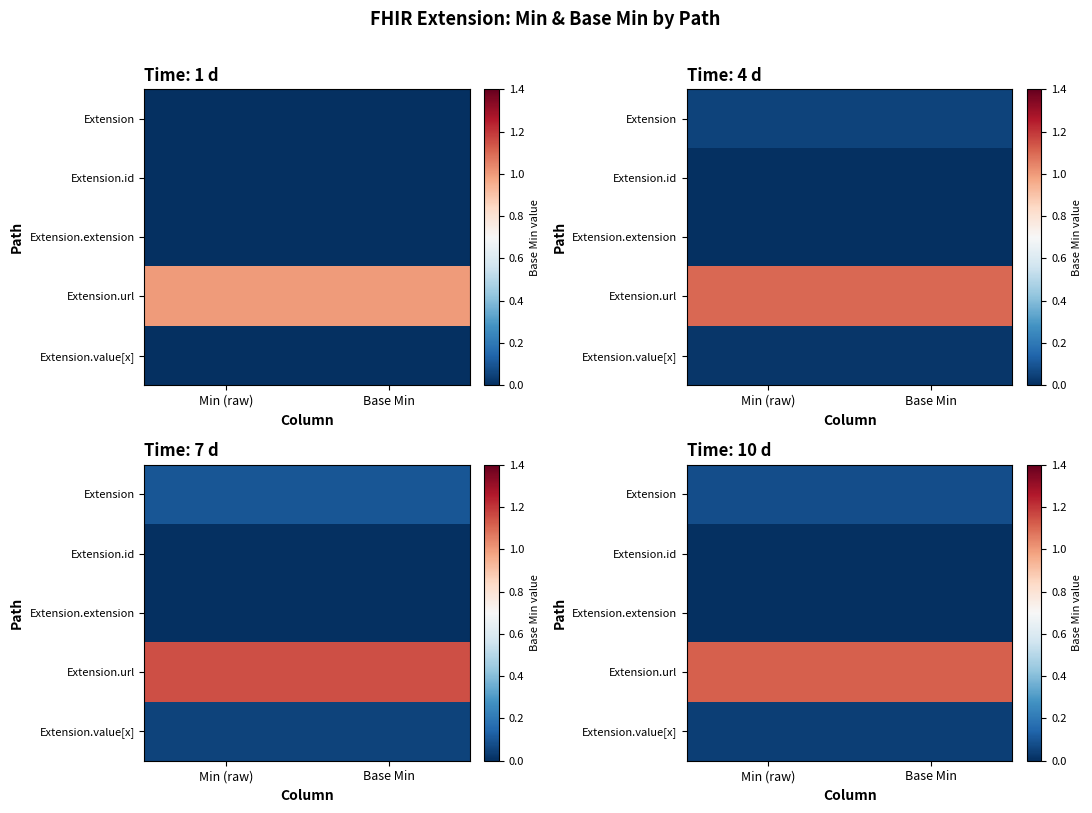

The Extension.url series shows 1.1 at Base Min. True or false?

True